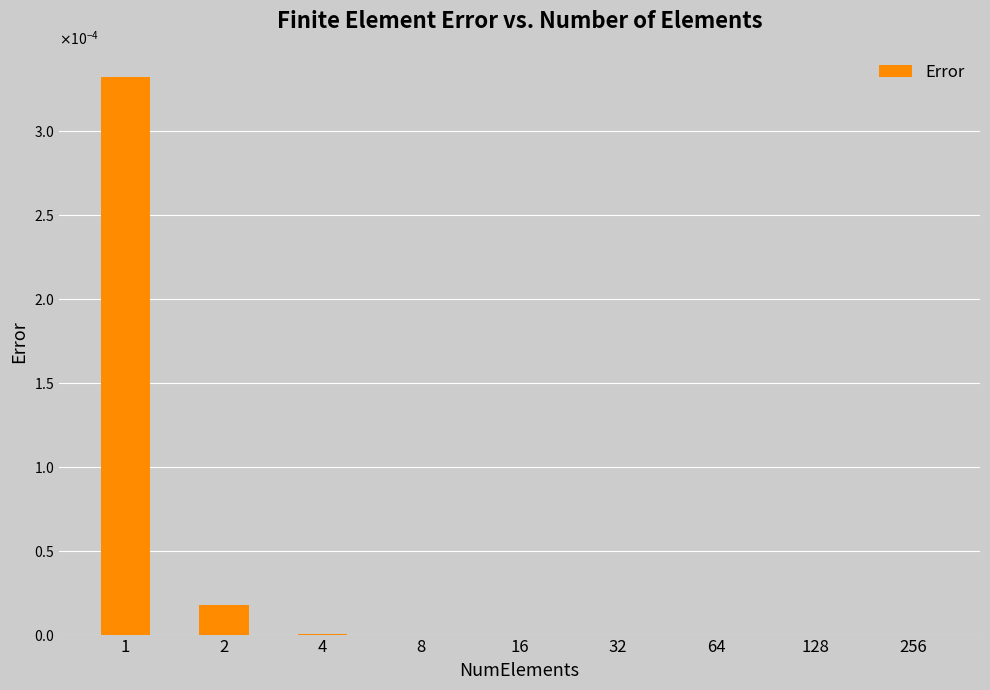

Between 2 and 128, which is larger?

2